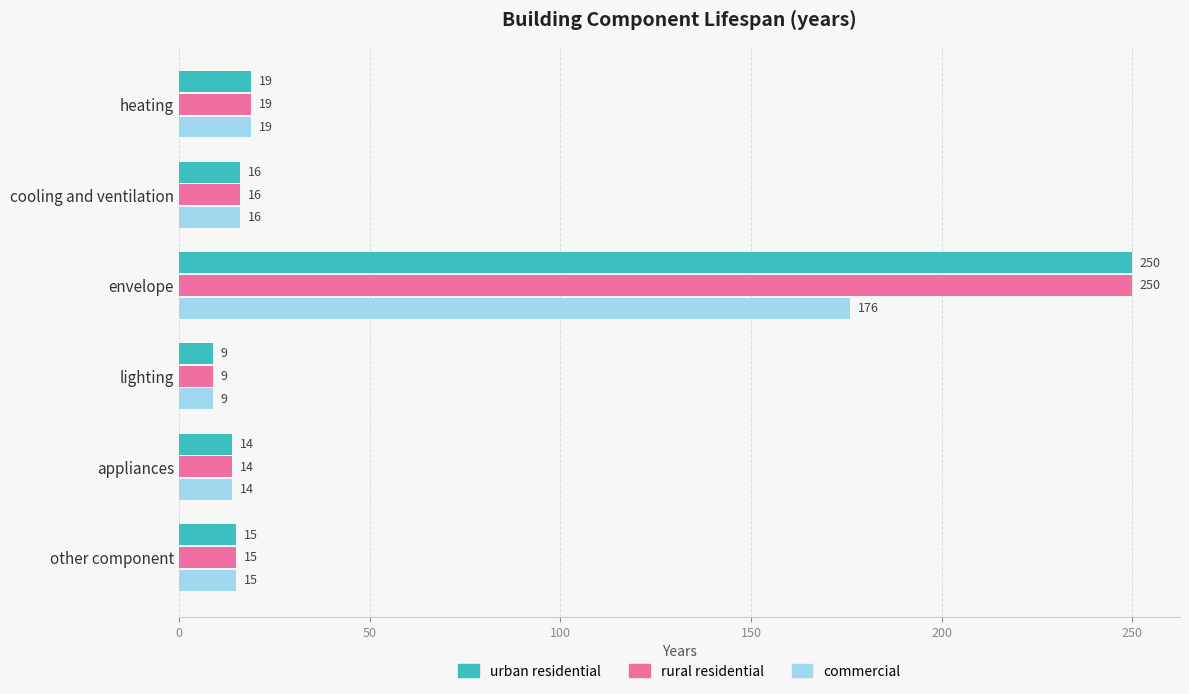

Rank the categories by commercial value from highest to lowest.

envelope, heating, cooling and ventilation, other component, appliances, lighting